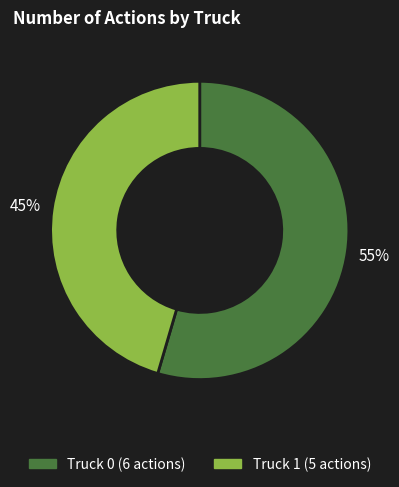

To the nearest percent, what is the average slice percentage?

50%